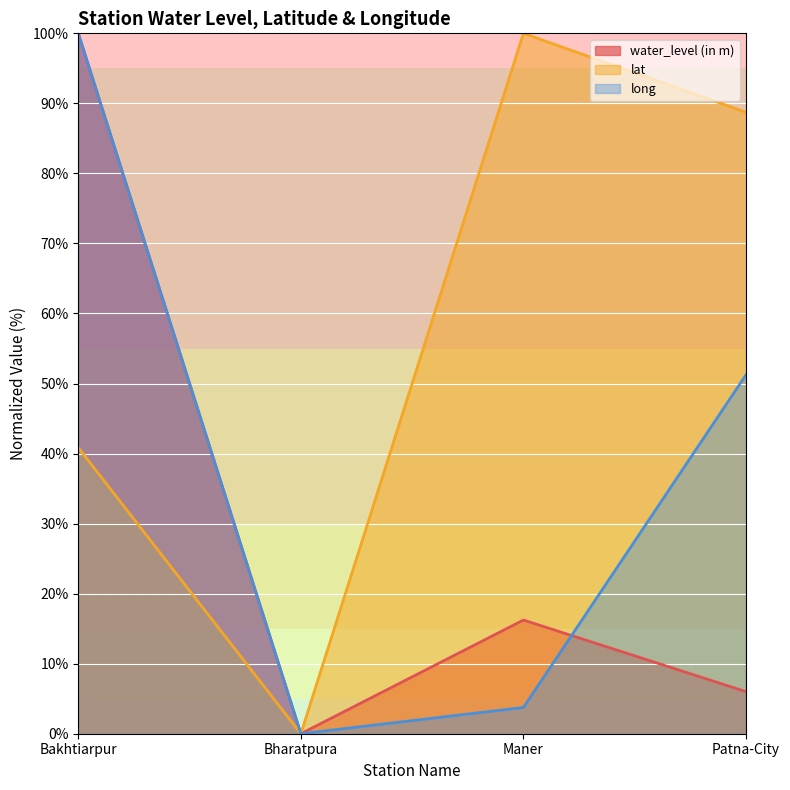

What is the label of the 3rd point from the left?

Maner